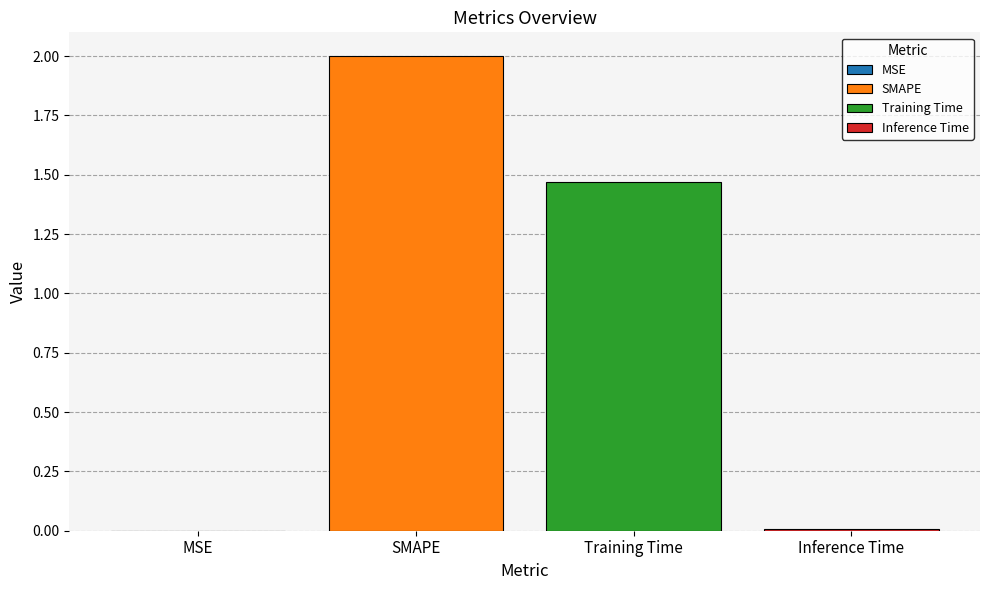

What is the maximum value shown in the chart?

2.0